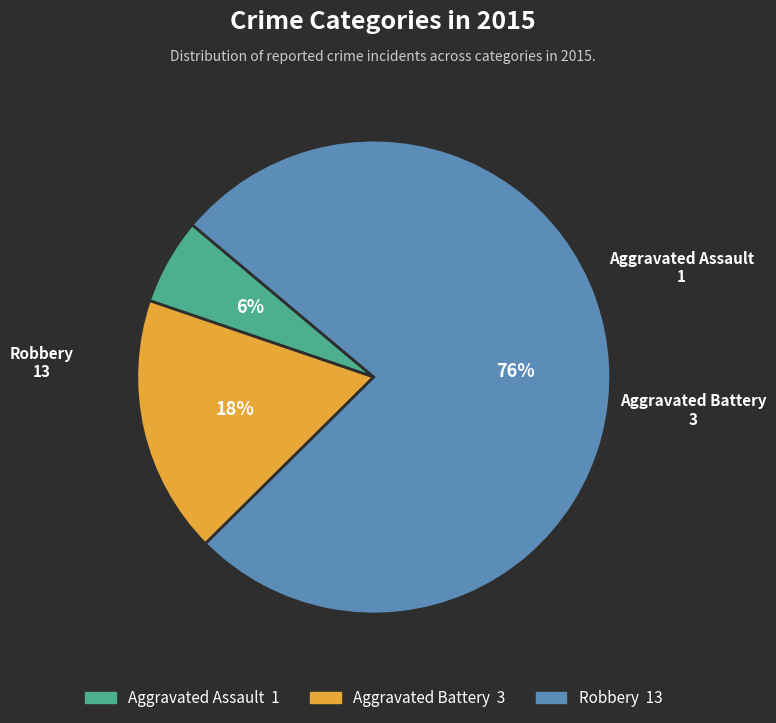

Is the sum of Aggravated Battery and Robbery greater than half?

Yes